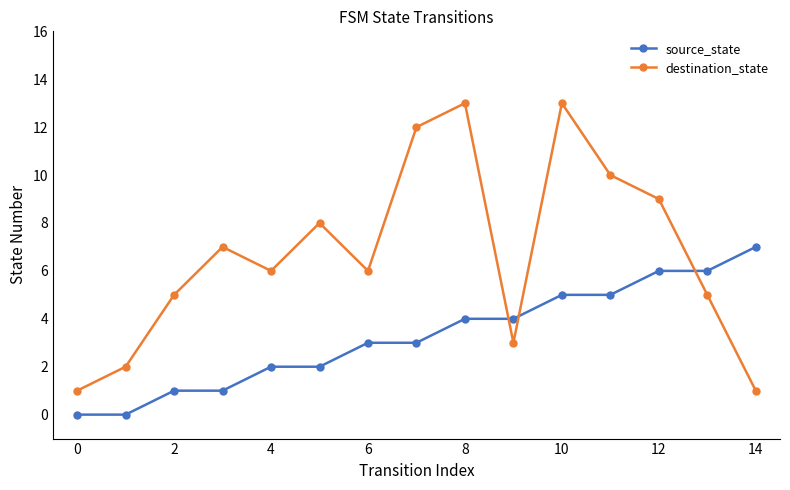

What is the highest value of the destination_state series?

13